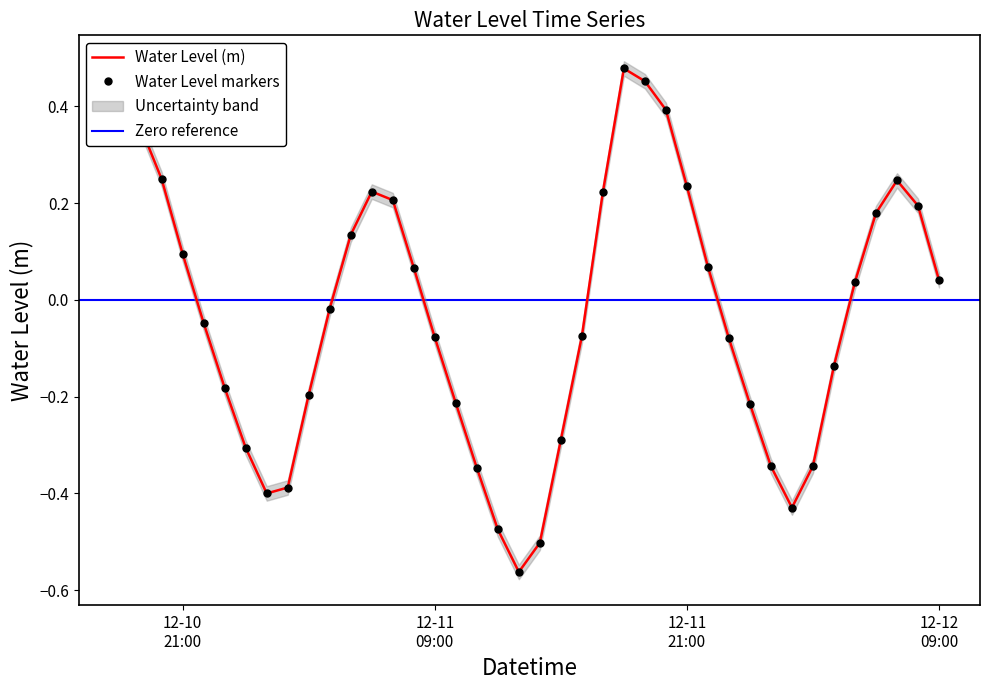

Rank the categories by value from highest to lowest.

2023-12-11 18:00:00, 2023-12-11 19:00:00, 2023-12-11 20:00:00, 2023-12-10 18:00:00, 2023-12-10 19:00:00, 2023-12-10 20:00:00, 2023-12-12 07:00:00, 2023-12-11 21:00:00, 2023-12-11 06:00:00, 2023-12-11 17:00:00, 2023-12-11 07:00:00, 2023-12-12 08:00:00, 2023-12-12 06:00:00, 2023-12-11 05:00:00, 2023-12-10 21:00:00, 2023-12-11 22:00:00, 2023-12-11 08:00:00, 2023-12-12 09:00:00, 2023-12-12 05:00:00, 2023-12-11 04:00:00, 2023-12-10 22:00:00, 2023-12-11 16:00:00, 2023-12-11 09:00:00, 2023-12-11 23:00:00, 2023-12-12 04:00:00, 2023-12-10 23:00:00, 2023-12-11 03:00:00, 2023-12-11 10:00:00, 2023-12-12 00:00:00, 2023-12-11 15:00:00, 2023-12-11 00:00:00, 2023-12-12 03:00:00, 2023-12-12 01:00:00, 2023-12-11 11:00:00, 2023-12-11 02:00:00, 2023-12-11 01:00:00, 2023-12-12 02:00:00, 2023-12-11 12:00:00, 2023-12-11 14:00:00, 2023-12-11 13:00:00